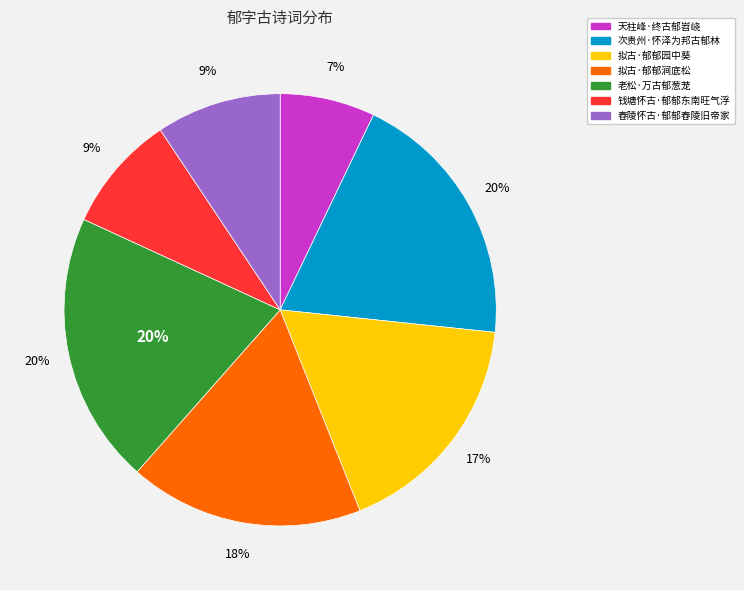

Count the number of slices in the pie.

7